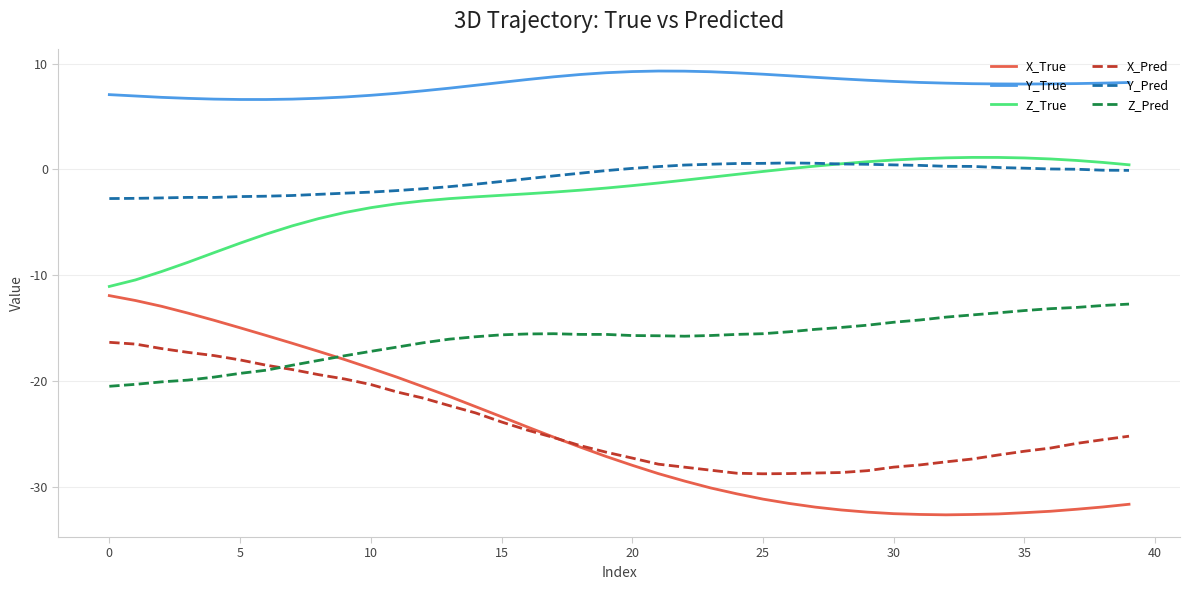

Which series has the largest total across all categories?

Y_True